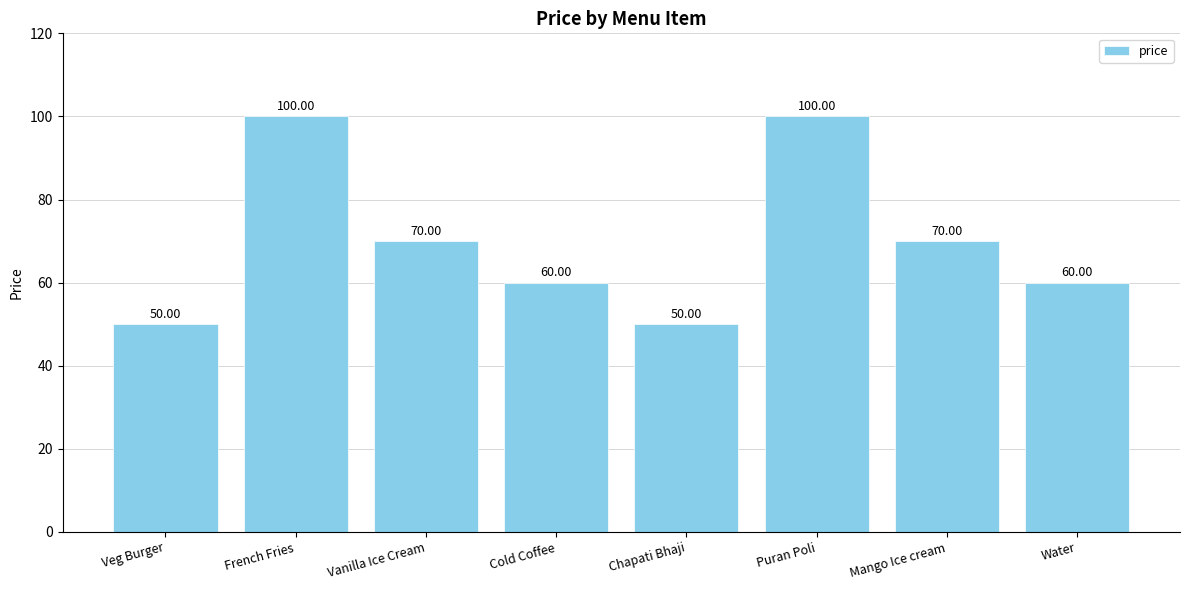

What is the sum of the values at Puran Poli and Water?

160